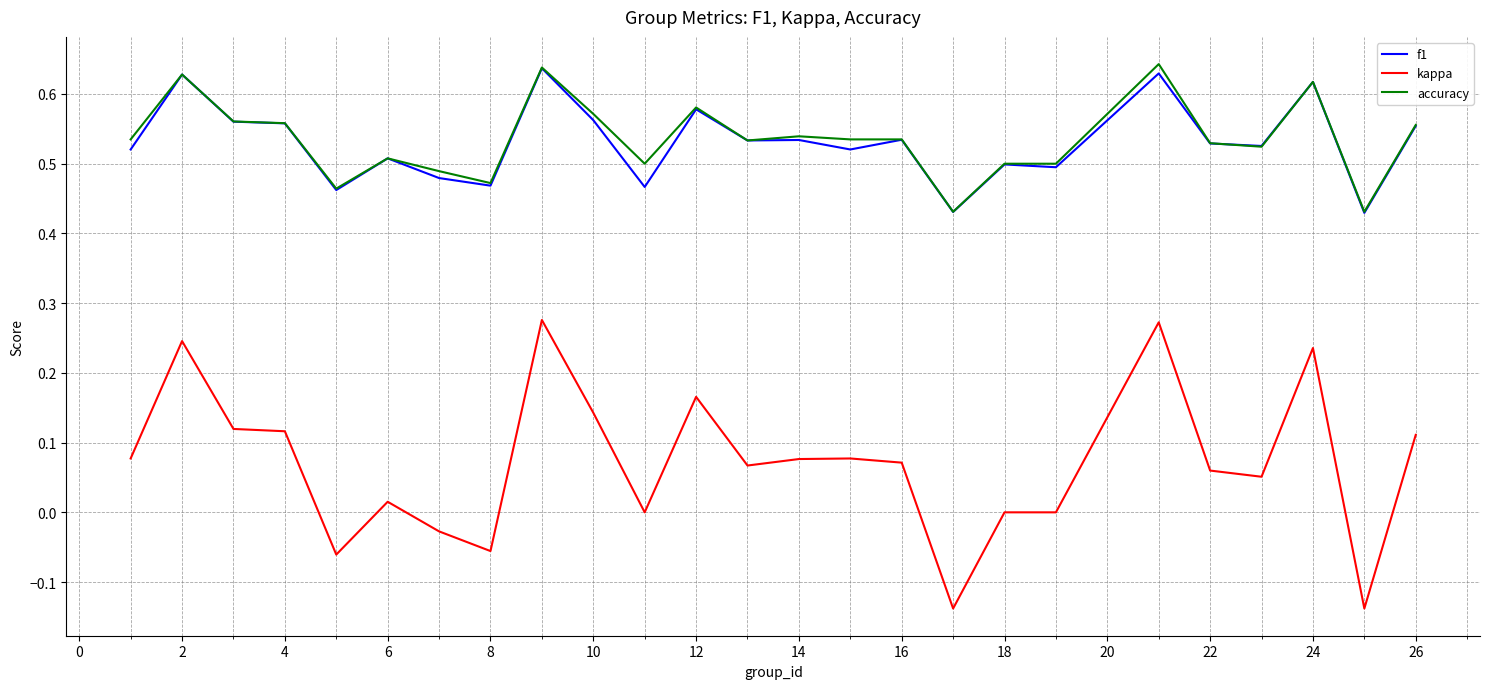

Which series has the widest spread of values?

kappa